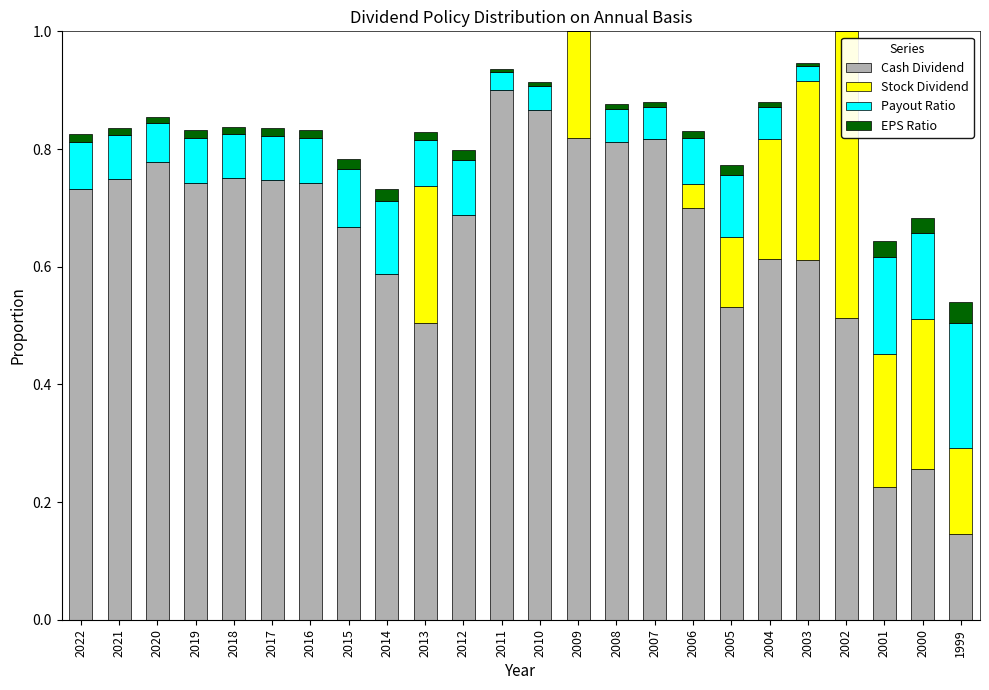

How many series are shown in this chart?

4